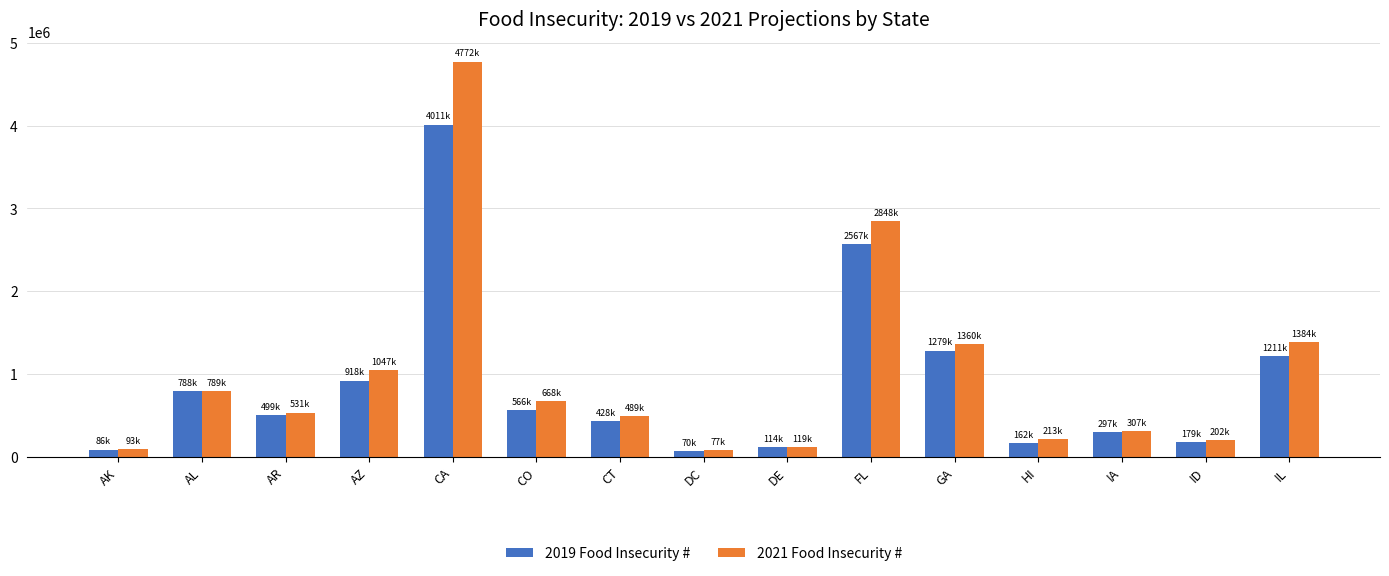

What is the greatest value displayed?

4772030